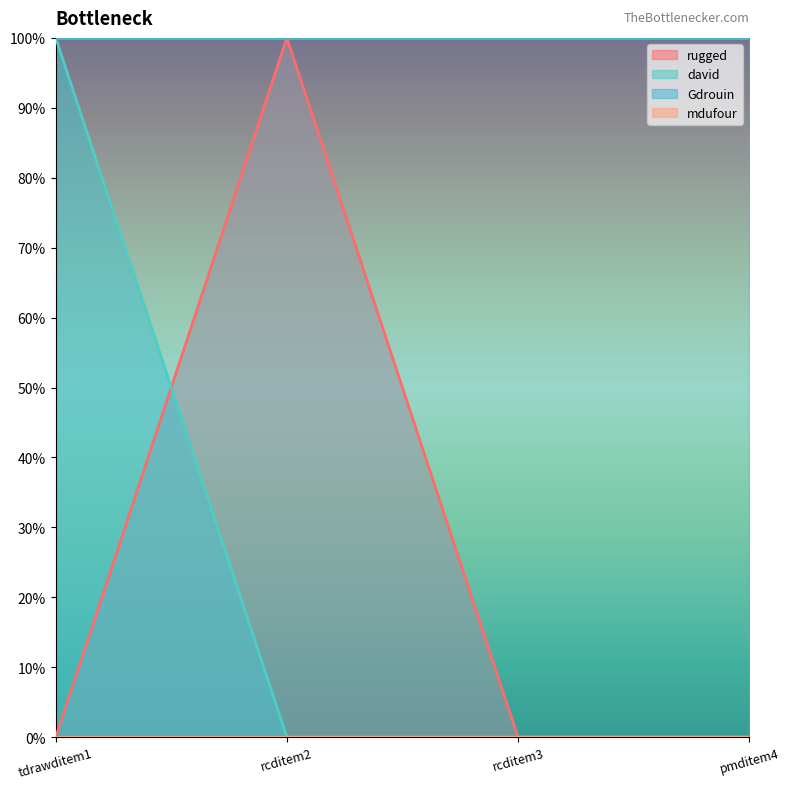

The value of david at tdrawditem1 is 1. True or false?

True